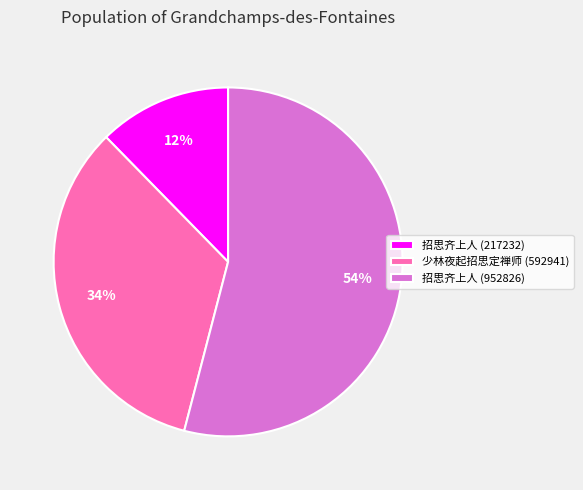

Do 少林夜起招思定禅师 (592941) and 招思齐上人 (217232) together represent more than half of the pie?

No